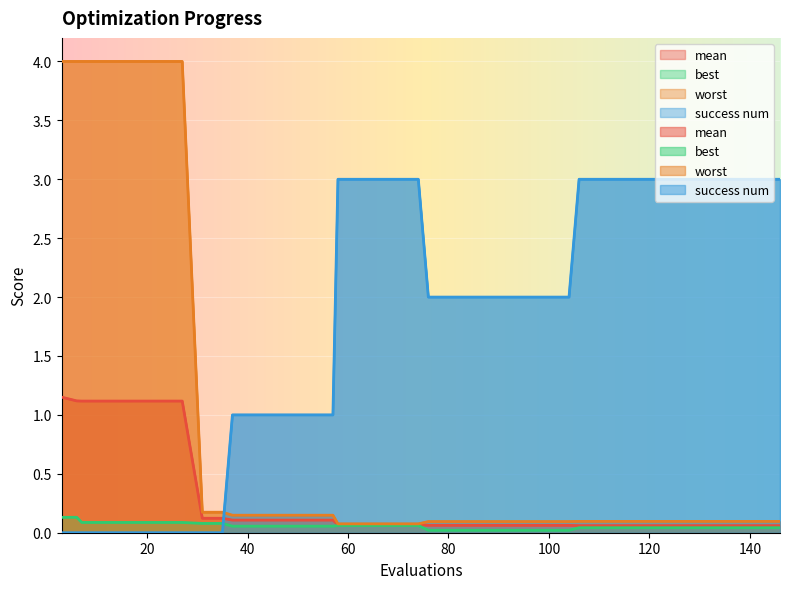

At which label is worst closest to 2?

31